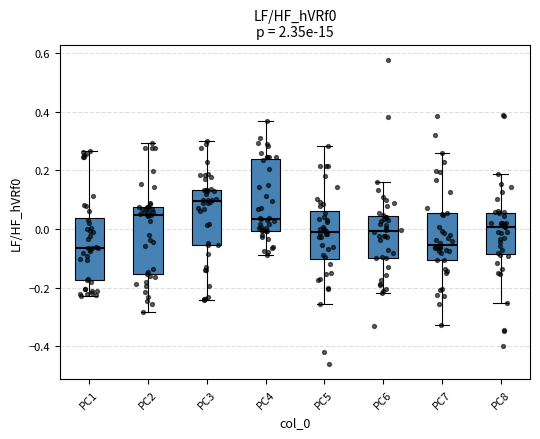

Reading left to right, read every box against the y-axis: the position of its median line, the range the box covers, and the ends of its whiskers. The values are not printed on the chart, so give them approximately, as read against the axis.

PC1: median -0.06, box -0.18 to 0.04, whiskers -0.22 to 0.26
PC2: median 0.04, box -0.16 to 0.08, whiskers -0.28 to 0.30
PC3: median 0.10, box -0.06 to 0.14, whiskers -0.24 to 0.30
PC4: median 0.04, box 0.00 to 0.24, whiskers -0.08 to 0.36
PC5: median -0.02, box -0.10 to 0.06, whiskers -0.26 to 0.28
PC6: median 0.00, box -0.10 to 0.04, whiskers -0.22 to 0.16
PC7: median -0.06, box -0.10 to 0.06, whiskers -0.32 to 0.26
PC8: median 0.00, box -0.08 to 0.06, whiskers -0.26 to 0.18